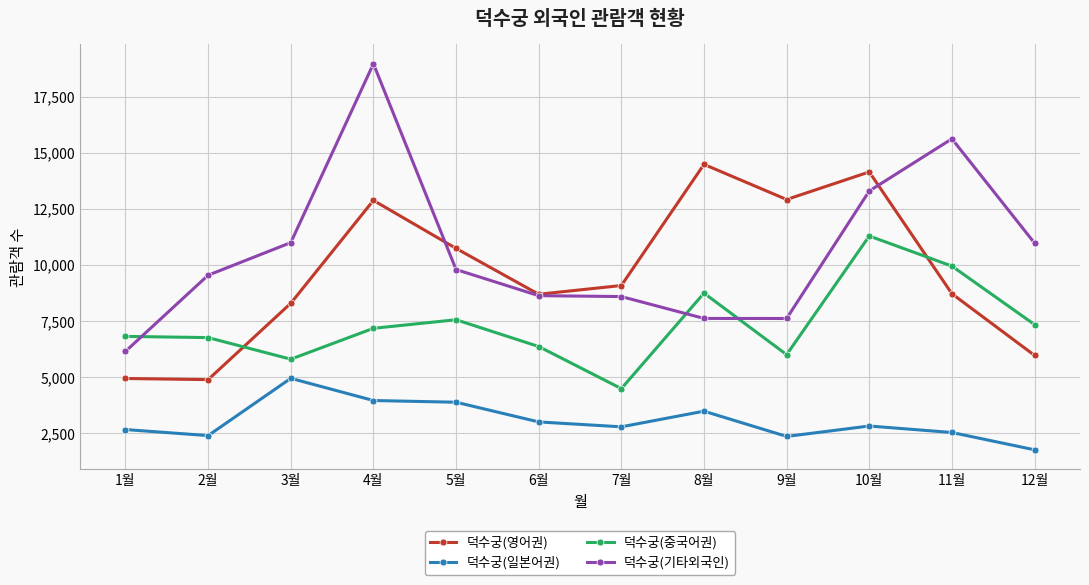

What is the difference between the maximum and minimum values in the 덕수궁(영어권) series?

9590